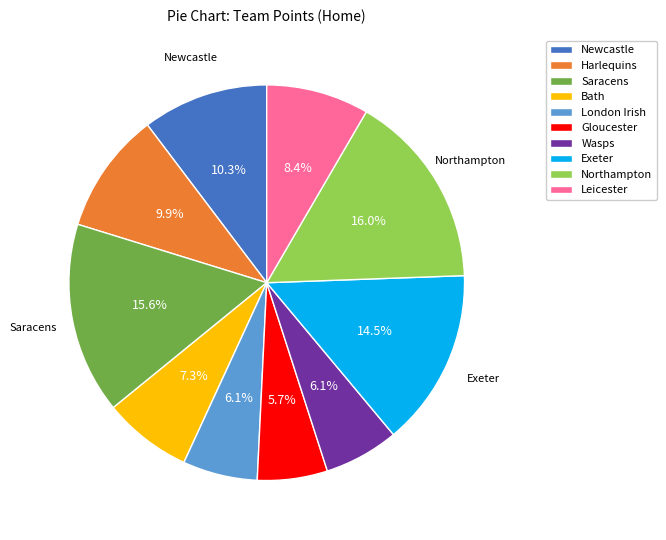

Is it true that Newcastle is 10% of the pie?

True